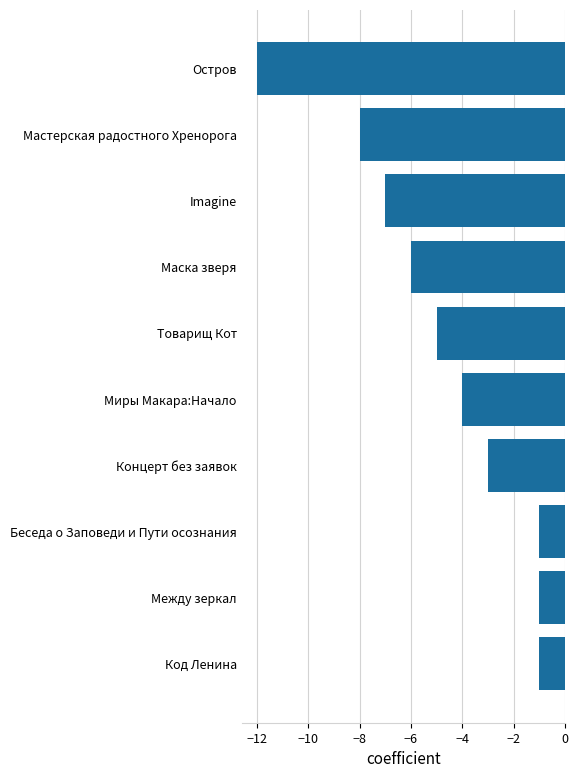

What is the greatest value displayed?

-1